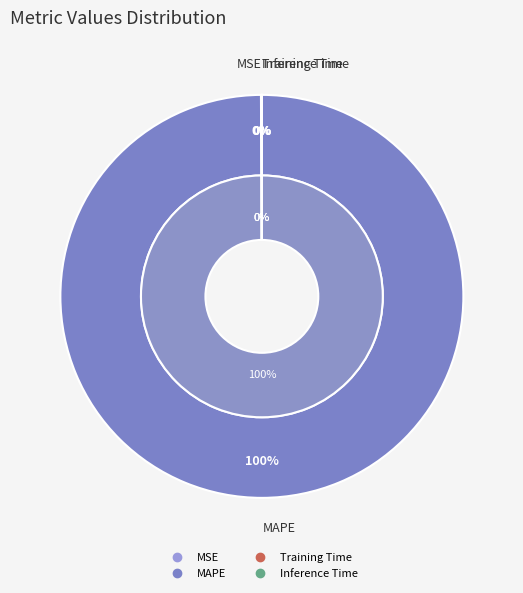

The Training Time slice represents 0% of the pie. True or false?

True